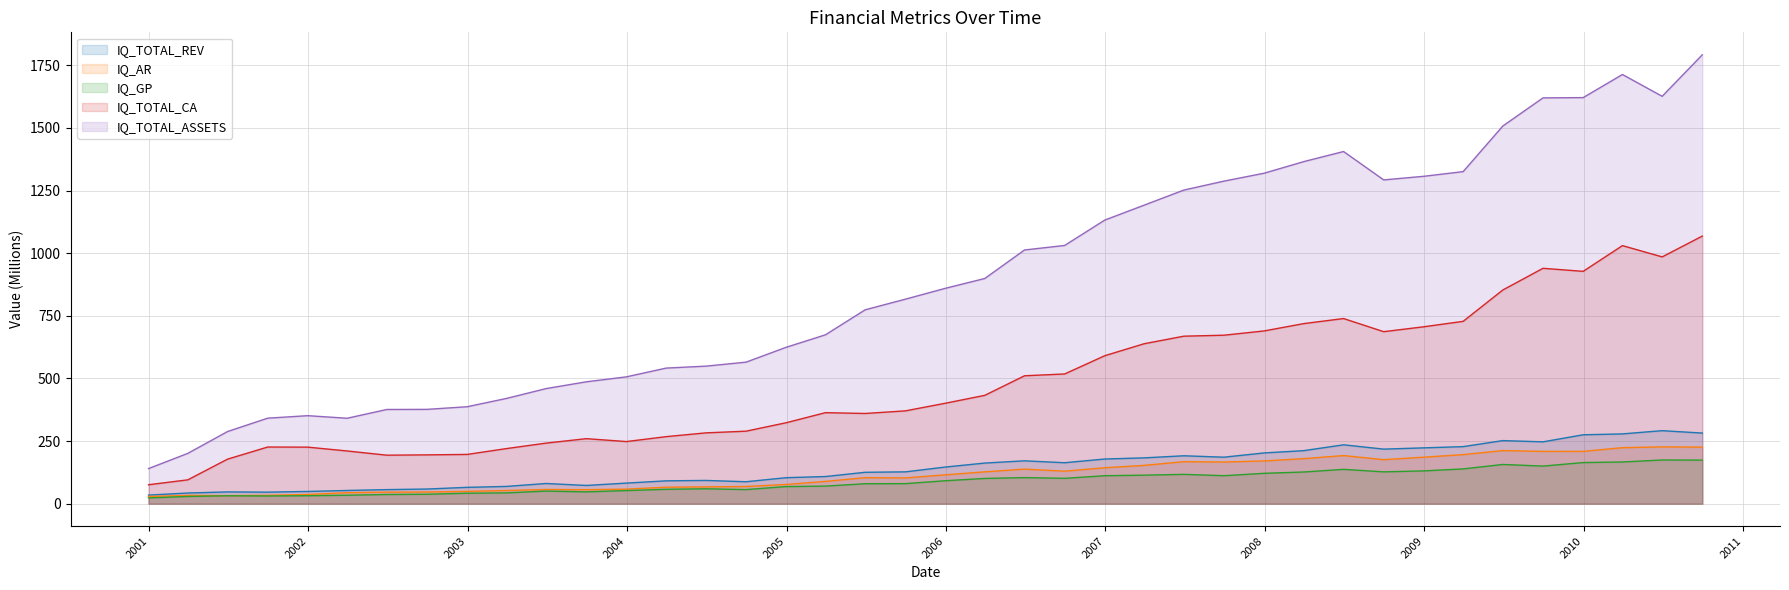

Which series has the widest spread of values?

IQ_TOTAL_ASSETS